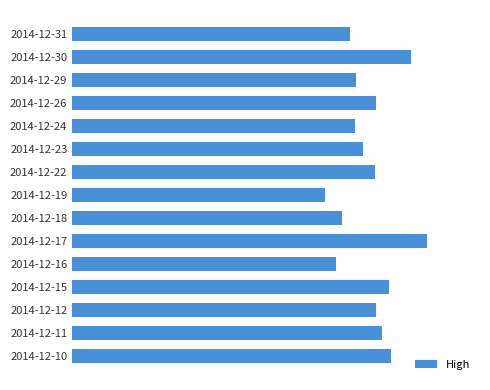

What is the maximum value shown in the chart?

3.1